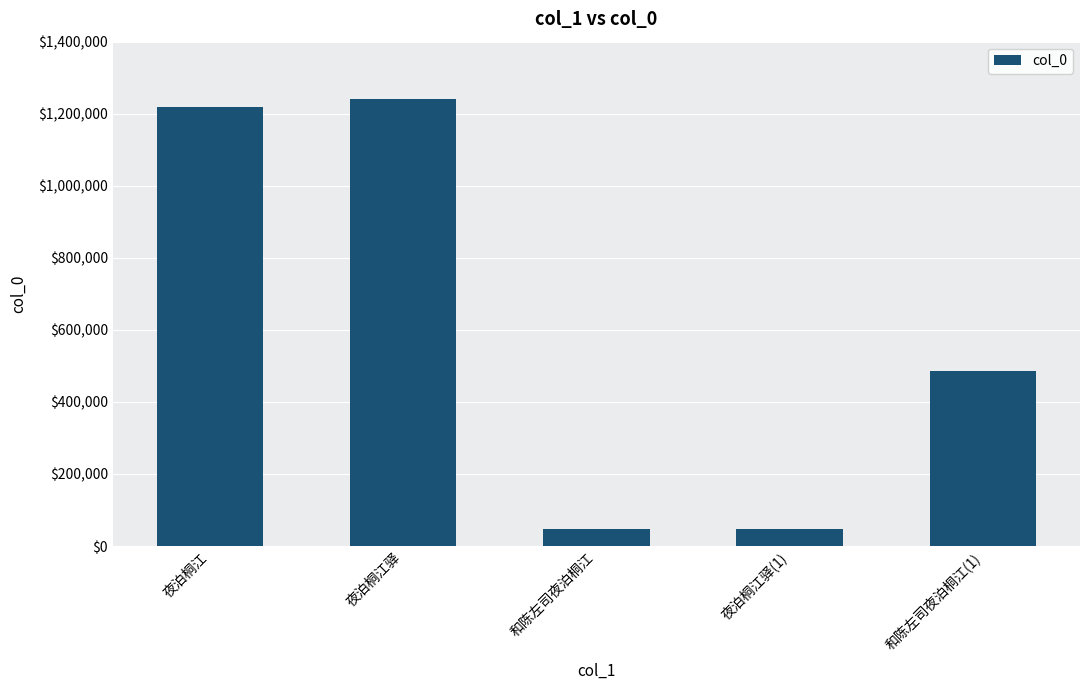

Which has a higher value, 和陈左司夜泊桐江(1) or 夜泊桐江驿(1)?

和陈左司夜泊桐江(1)